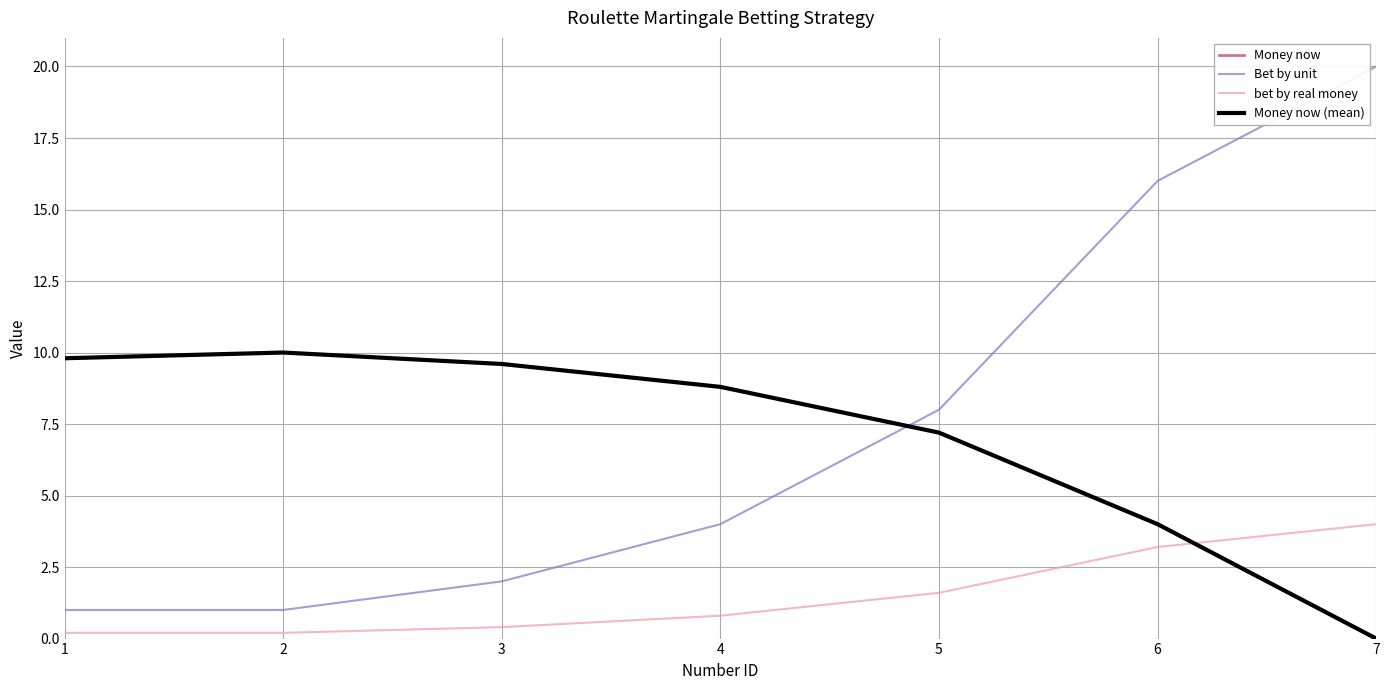

Is this an area chart (filled region under the line)?

No